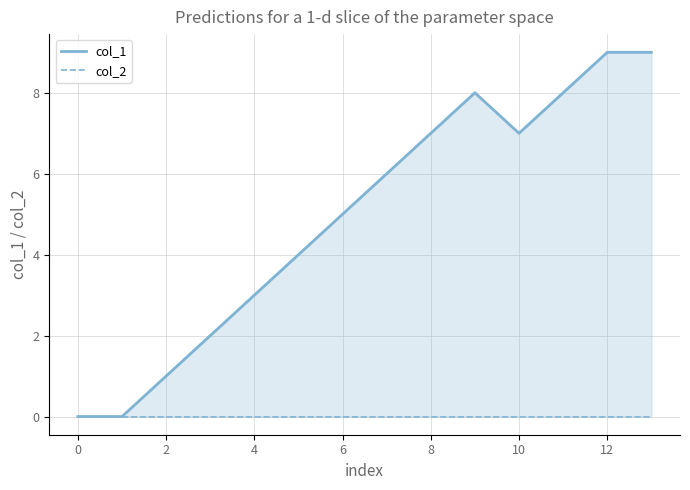

Does the chart display data point markers on the line(s)?

No